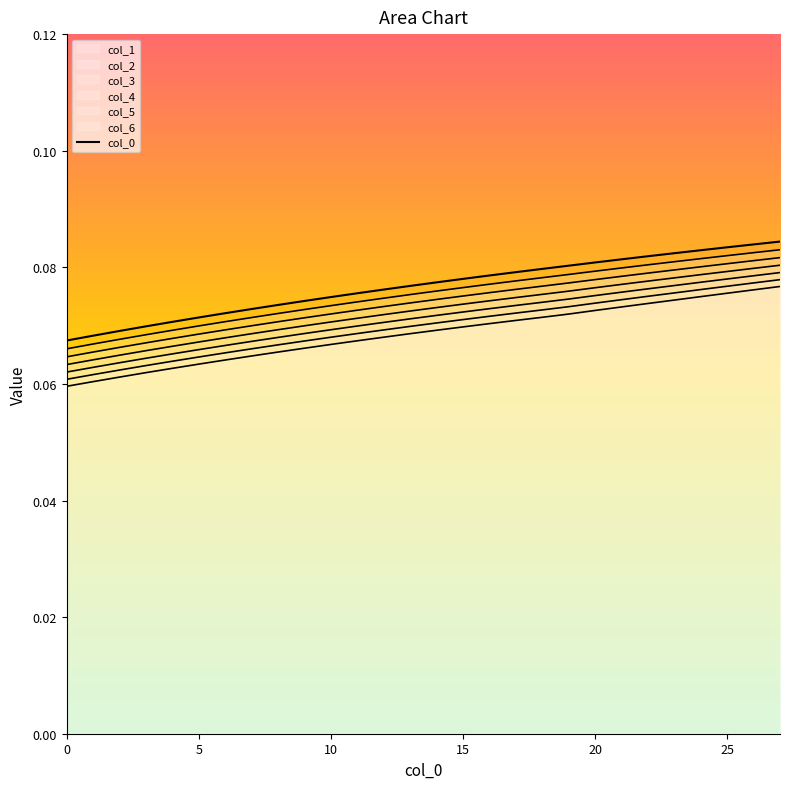

Which has a higher value, 20 or 27?

27